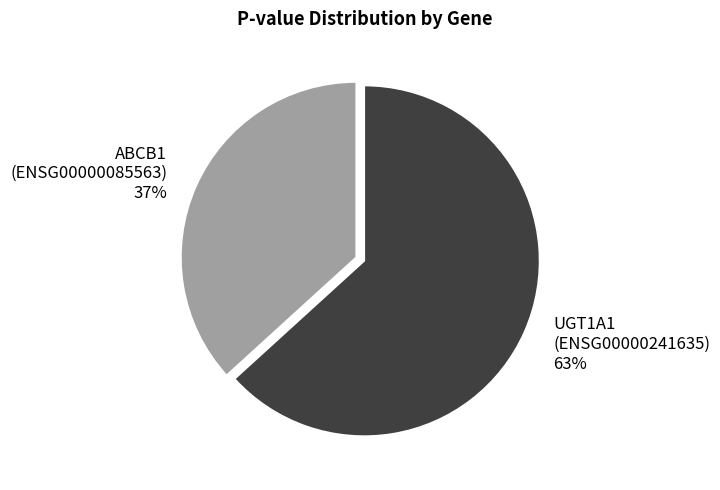

How many segments does this pie chart have?

2